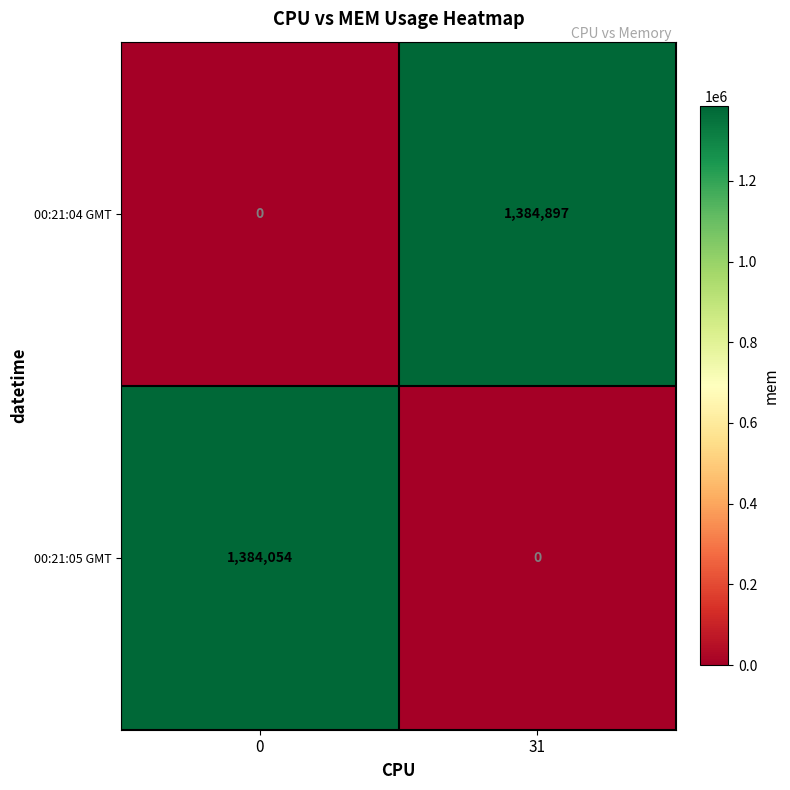

What value does the 00:21:04 GMT series have at 31, to the nearest 50?

1384900